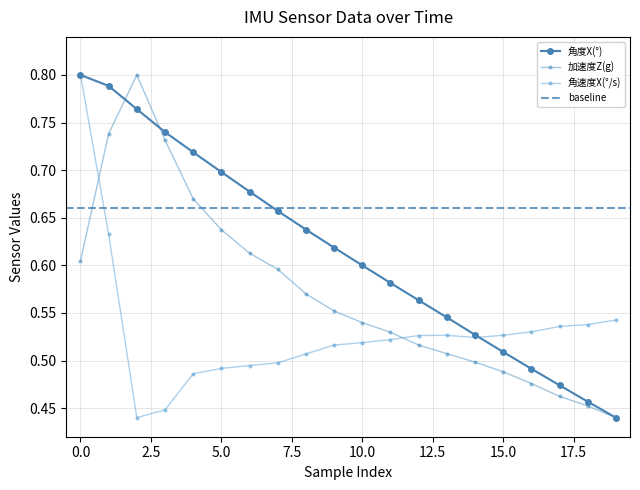

What position from the left is 17?

18